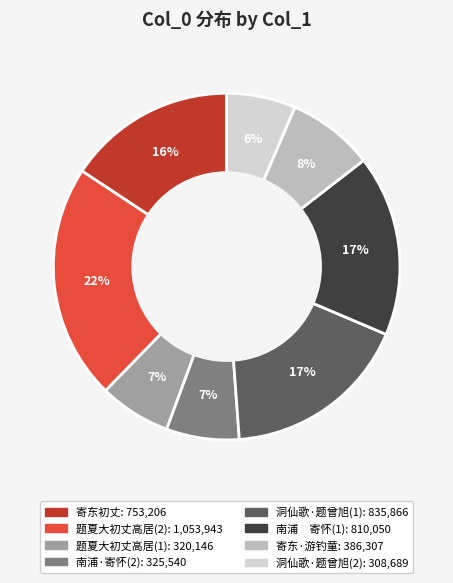

Does any single category account for the majority?

No